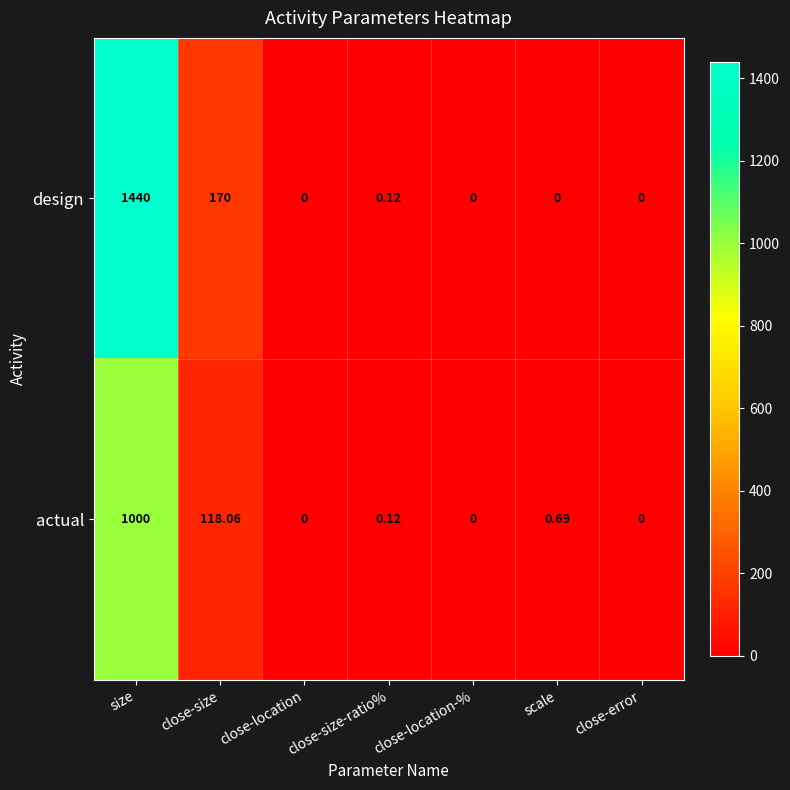

List the series in order of their peak value, highest first.

design, actual